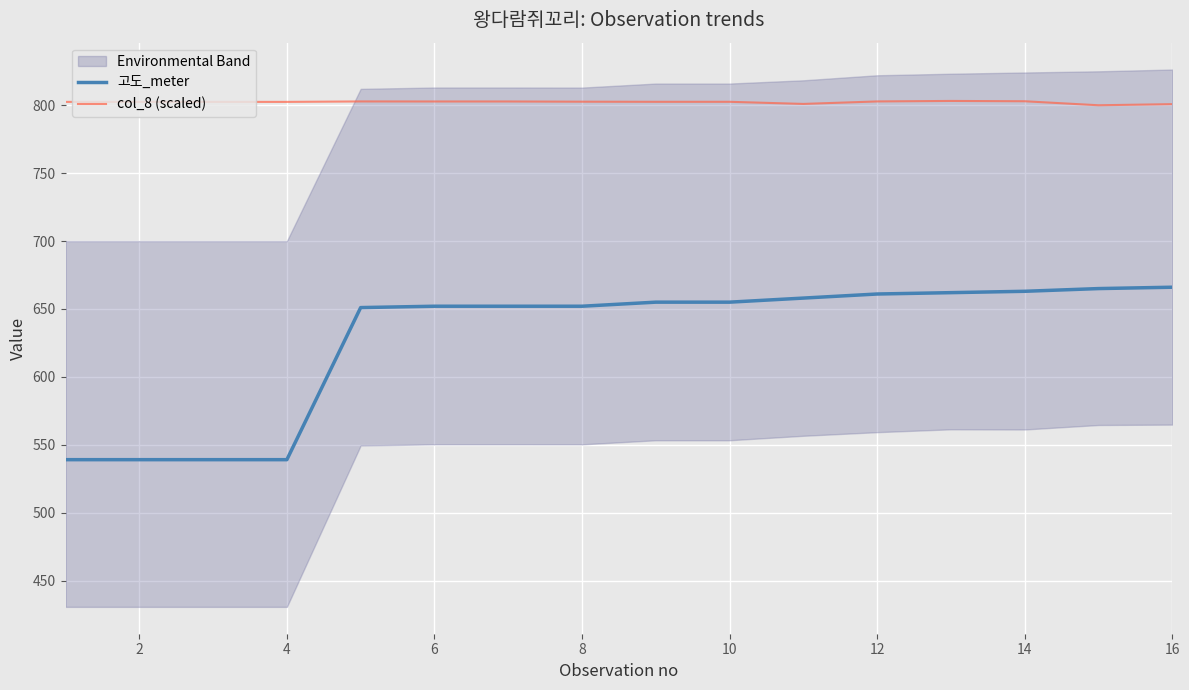

The value of col_8 (scaled) at 8 is 802.6. True or false?

True